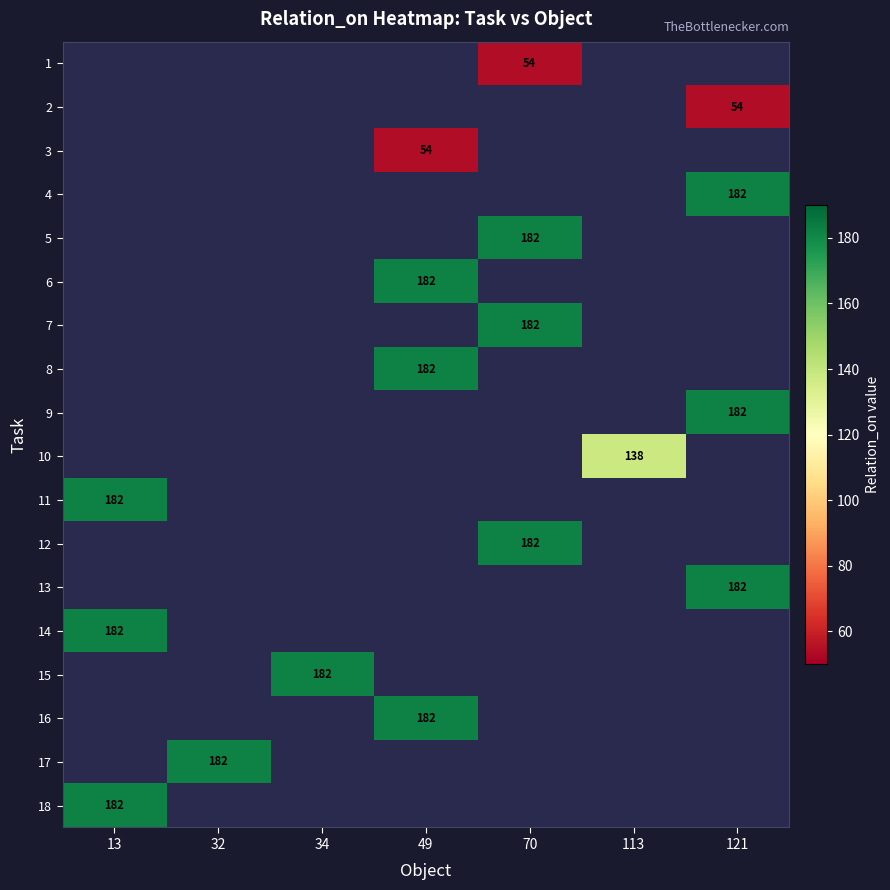

How many data points does each series have?

7